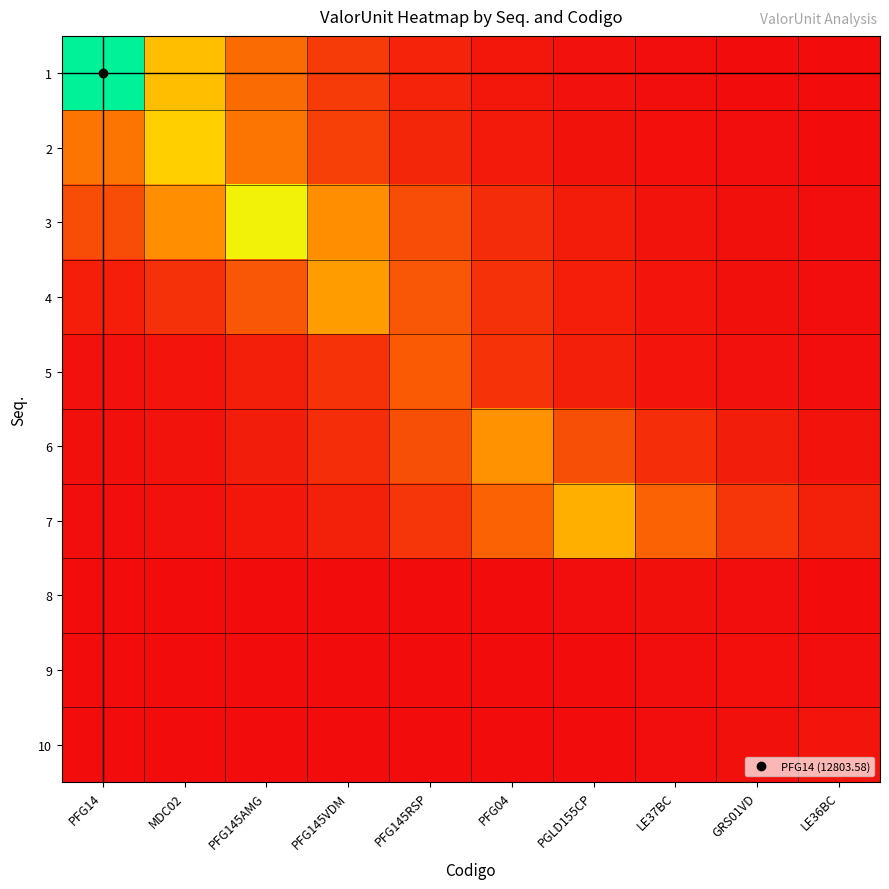

Reading left to right, list all the values displayed in this chart.

1: PFG14=12803.6	MDC02=6358.1	PFG145AMG=3157.3	PFG145VDM=1567.9	PFG145RSP=778.6	PFG04=386.6	PGLD155CP=192.0	LE37BC=95.3	GRS01VD=47.3	LE36BC=23.5
2: PFG14=3525.6	MDC02=7099.8	PFG145AMG=3525.6	PFG145VDM=1750.8	PFG145RSP=869.4	PFG04=431.7	PGLD155CP=214.4	LE37BC=106.5	GRS01VD=52.9	LE36BC=26.3
3: PFG14=2162.9	MDC02=4355.6	PFG145AMG=8771.1	PFG145VDM=4355.6	PFG145RSP=2162.9	PFG04=1074.1	PGLD155CP=533.4	LE37BC=264.9	GRS01VD=131.5	LE36BC=65.3
4: PFG14=609.3	MDC02=1226.9	PFG145AMG=2470.7	PFG145VDM=4975.4	PFG145RSP=2470.7	PFG04=1226.9	PGLD155CP=609.3	LE37BC=302.6	GRS01VD=150.2	LE36BC=74.6
5: PFG14=159.3	MDC02=320.8	PFG145AMG=646.0	PFG145VDM=1300.8	PFG145RSP=2619.5	PFG04=1300.8	PGLD155CP=646.0	LE37BC=320.8	GRS01VD=159.3	LE36BC=79.1
6: PFG14=136.5	MDC02=274.8	PFG145AMG=553.3	PFG145VDM=1114.3	PFG145RSP=2243.9	PFG04=4518.6	PGLD155CP=2243.9	LE37BC=1114.3	GRS01VD=553.3	LE36BC=274.8
7: PFG14=86.6	MDC02=174.4	PFG145AMG=351.2	PFG145VDM=707.1	PFG145RSP=1424.0	PFG04=2867.6	PGLD155CP=5774.6	LE37BC=2867.6	GRS01VD=1424.0	LE36BC=707.1
8: PFG14=1.1	MDC02=2.1	PFG145AMG=4.3	PFG145VDM=8.7	PFG145RSP=17.5	PFG04=35.3	PGLD155CP=71.0	LE37BC=143.0	GRS01VD=71.0	LE36BC=35.3
9: PFG14=0.4	MDC02=0.8	PFG145AMG=1.6	PFG145VDM=3.3	PFG145RSP=6.6	PFG04=13.3	PGLD155CP=26.9	LE37BC=54.1	GRS01VD=109.0	LE36BC=54.1
10: PFG14=0.5	MDC02=1.1	PFG145AMG=2.1	PFG145VDM=4.3	PFG145RSP=8.6	PFG04=17.4	PGLD155CP=35.0	LE37BC=70.5	GRS01VD=142.0	LE36BC=286.0